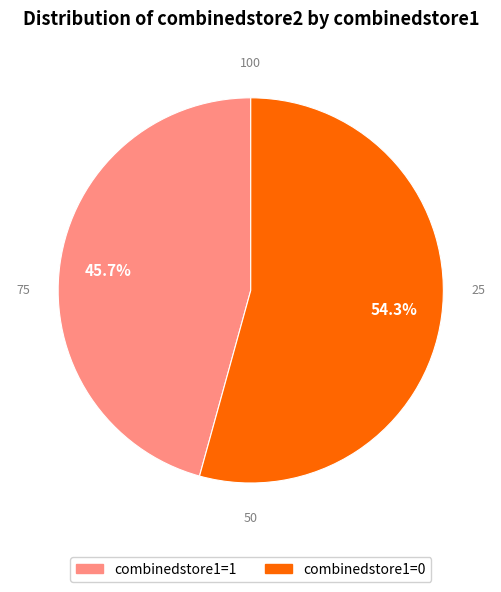

Is there a majority slice in this chart?

Yes